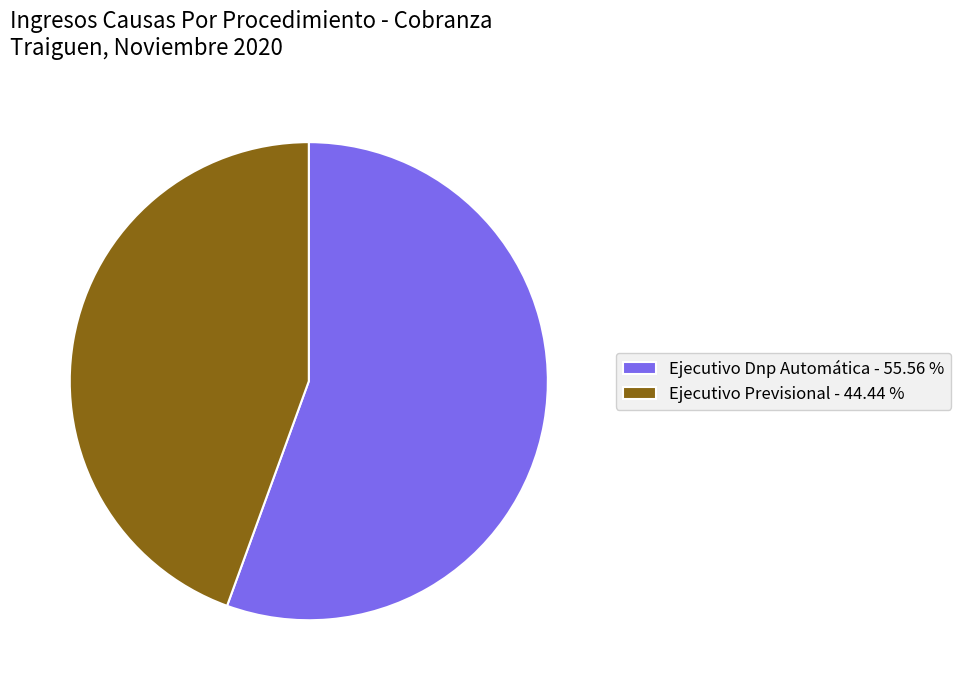

True or false: Ejecutivo Previsional accounts for 57% of the total.

False